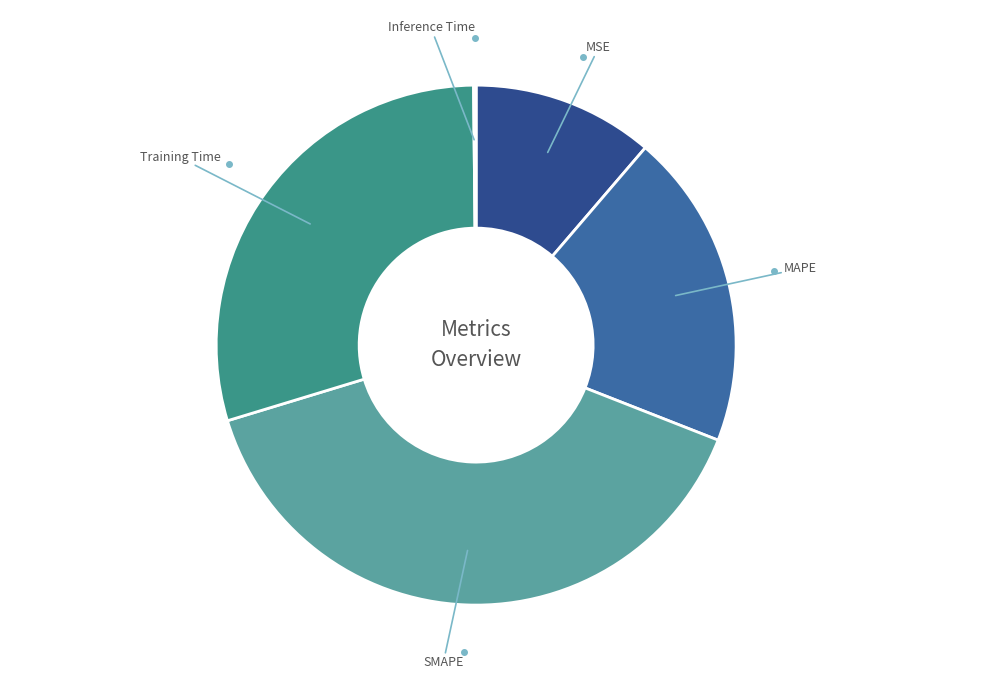

Is there any slice that represents more than half of the pie?

No